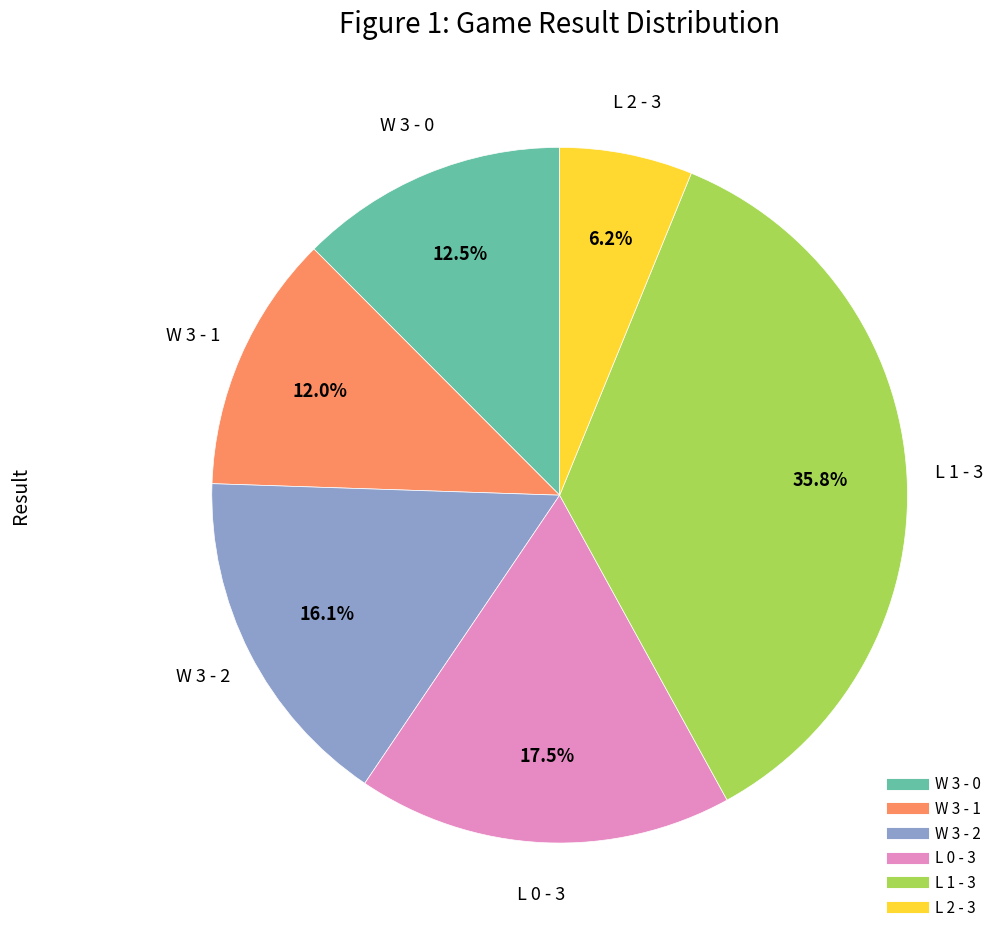

To the nearest percent, what is the difference between the largest and smallest slice percentages?

30%